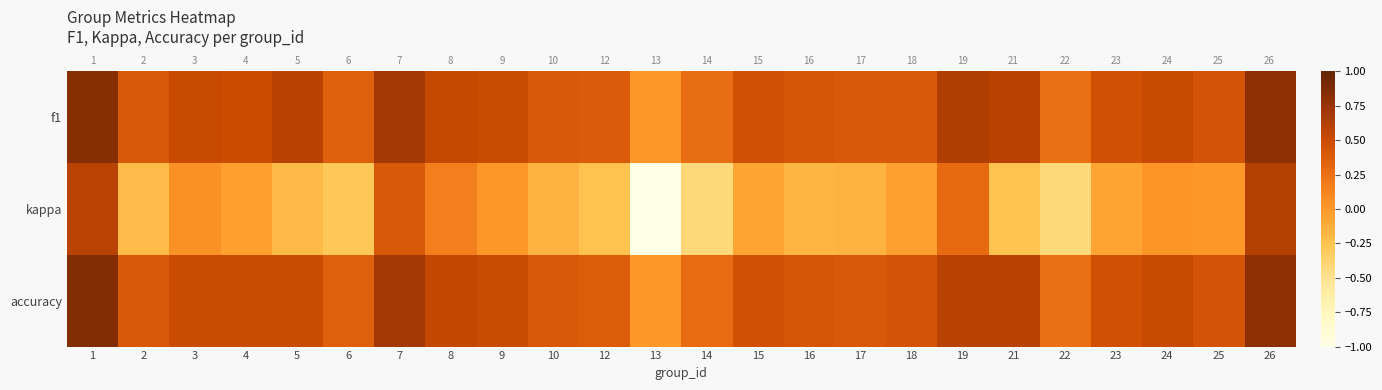

Which series has the largest total across all categories?

f1